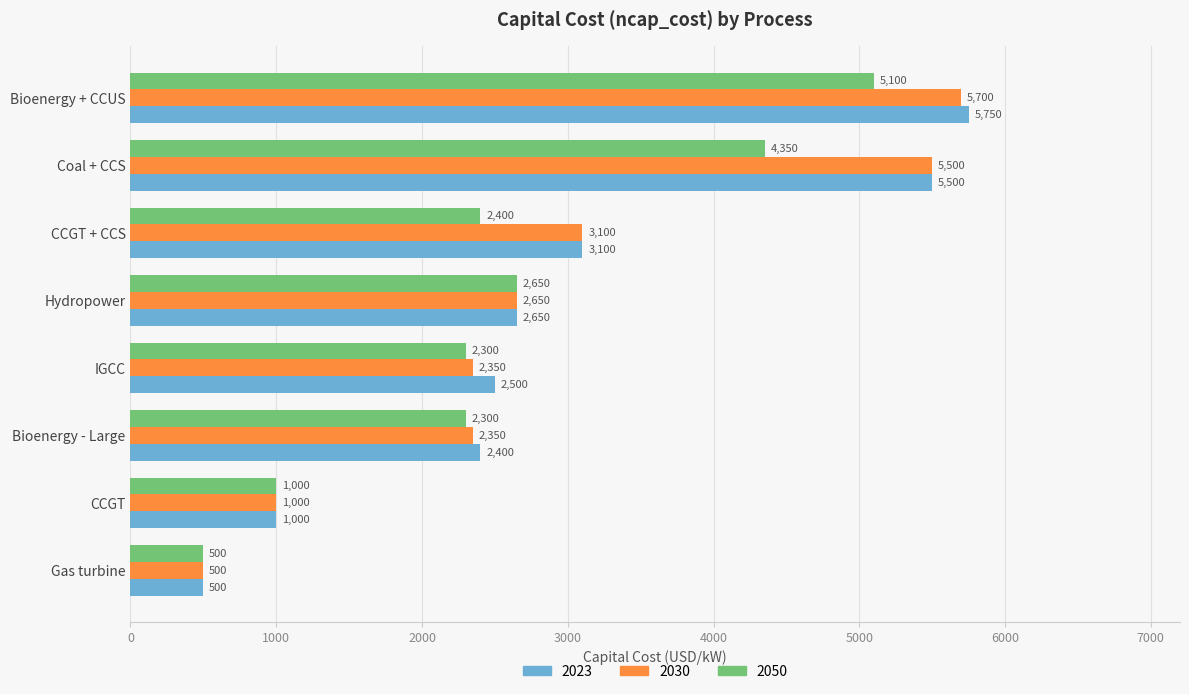

Where is 2050 nearest to the value 2800?

Hydropower